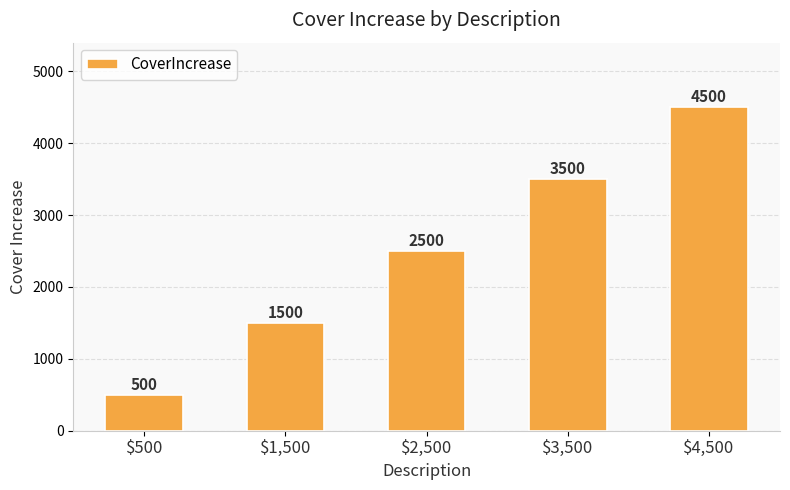

Which has a higher value, $3,500 or $2,500?

$3,500